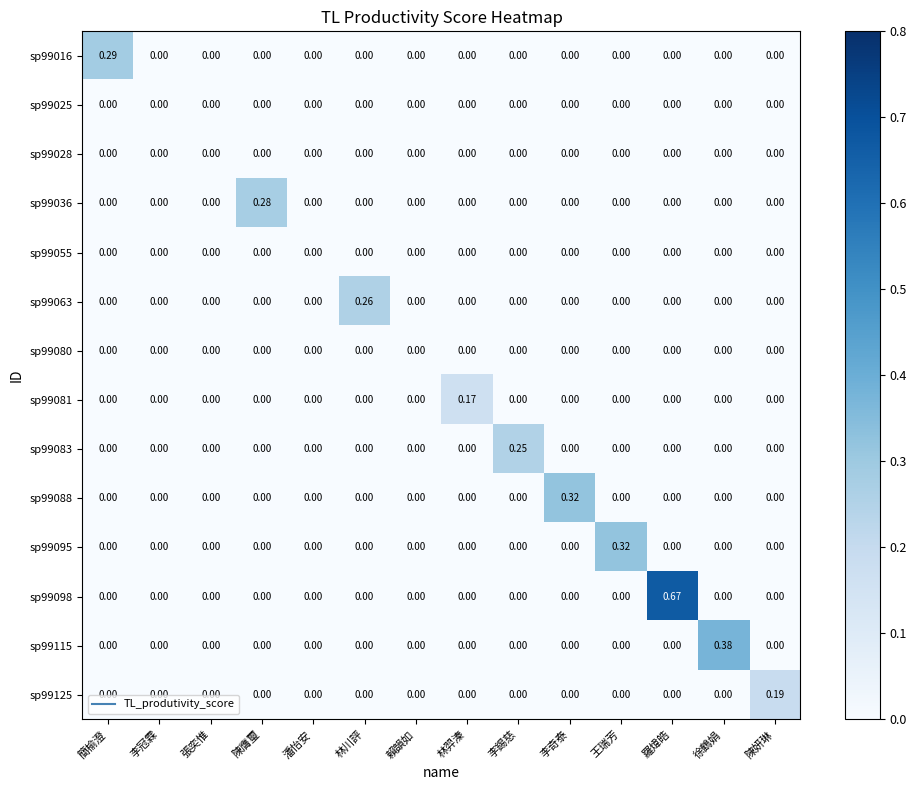

Which category has the highest value across all series?

羅煒皓